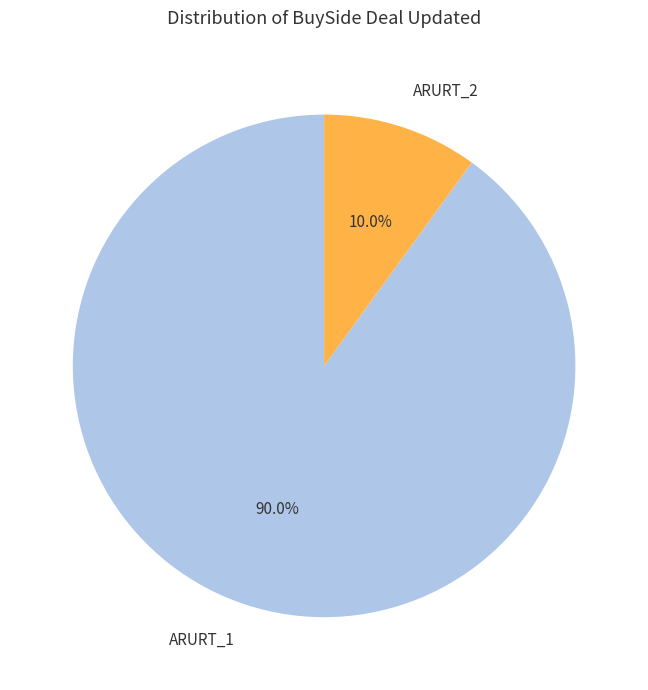

Is ARURT_2 the majority of the pie?

No